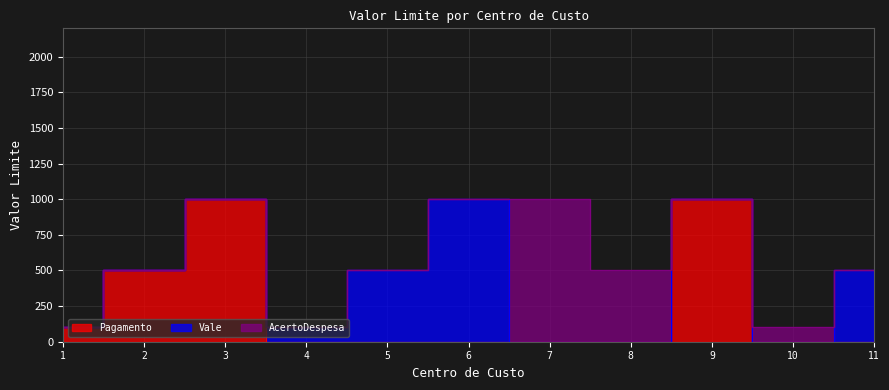

Where do AcertoDespesa and Vale first cross each other?

6 and 7